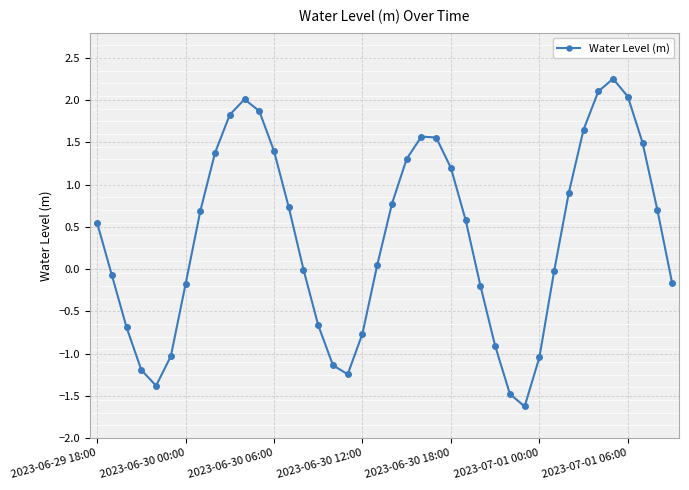

How many points are lower than both their immediate neighbors (excluding endpoints)?

3